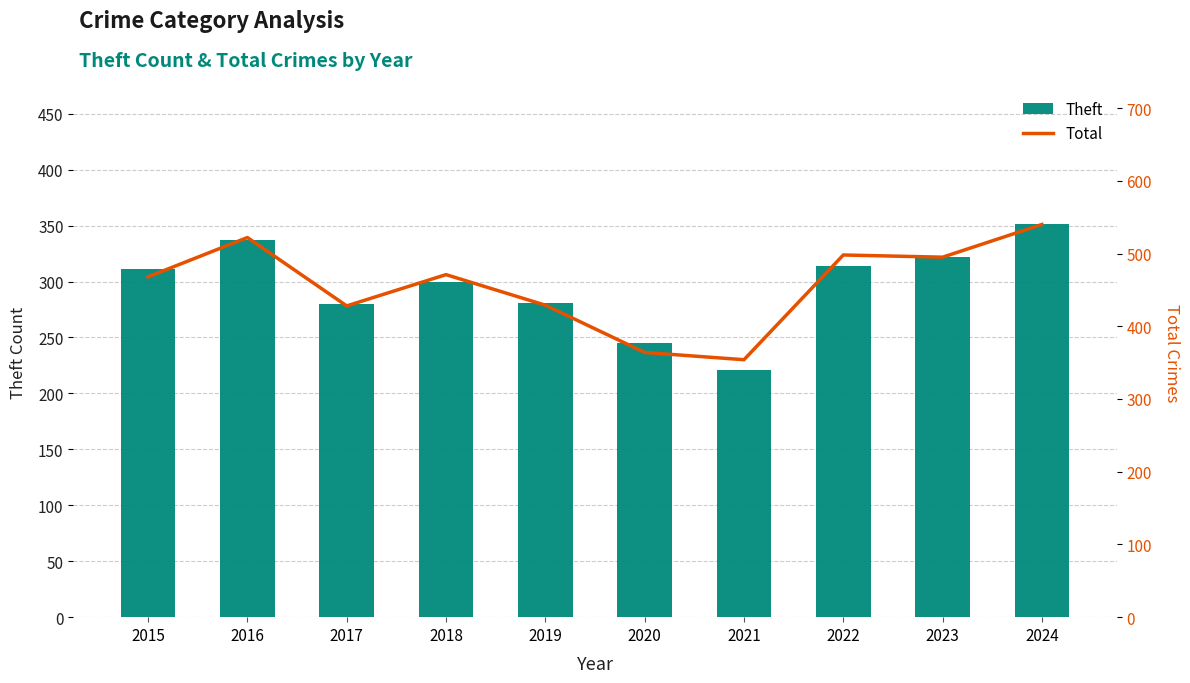

Where is Total nearest to the value 447?

2019